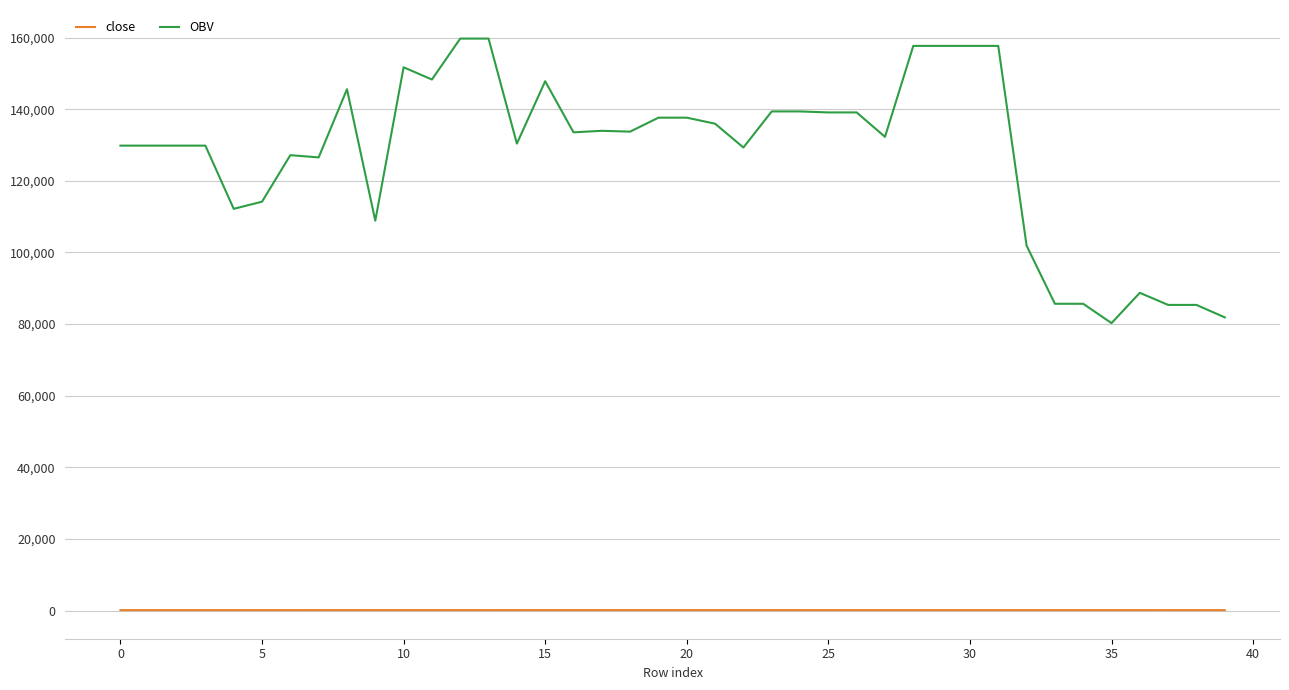

True or false: OBV and close cross at least once.

False